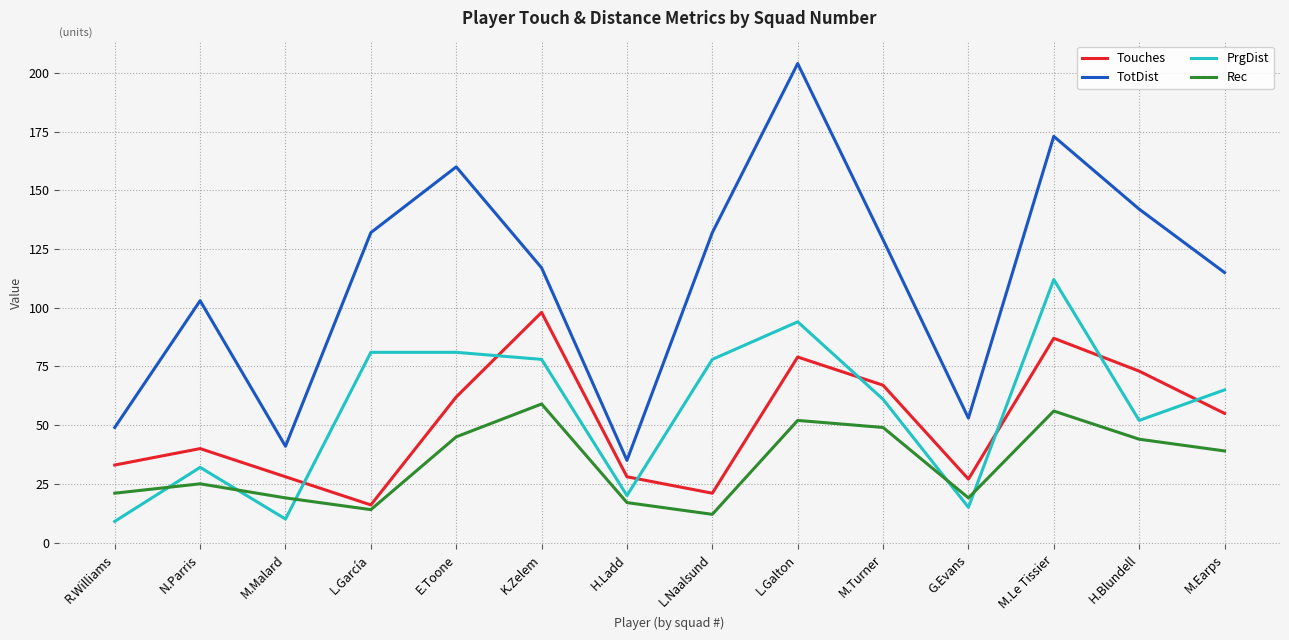

Reading left to right, transcribe all the data shown in this chart.

Touches: R.Williams=33	N.Parris=40	M.Malard=28	L.García=16	E.Toone=62	K.Zelem=98	H.Ladd=28	L.Naalsund=21	L.Galton=79	M.Turner=67	G.Evans=27	M.Le Tissier=87	H.Blundell=73	M.Earps=55
TotDist: R.Williams=49	N.Parris=103	M.Malard=41	L.García=132	E.Toone=160	K.Zelem=117	H.Ladd=35	L.Naalsund=132	L.Galton=204	M.Turner=129	G.Evans=53	M.Le Tissier=173	H.Blundell=142	M.Earps=115
PrgDist: R.Williams=9	N.Parris=32	M.Malard=10	L.García=81	E.Toone=81	K.Zelem=78	H.Ladd=20	L.Naalsund=78	L.Galton=94	M.Turner=61	G.Evans=15	M.Le Tissier=112	H.Blundell=52	M.Earps=65
Rec: R.Williams=21	N.Parris=25	M.Malard=19	L.García=14	E.Toone=45	K.Zelem=59	H.Ladd=17	L.Naalsund=12	L.Galton=52	M.Turner=49	G.Evans=19	M.Le Tissier=56	H.Blundell=44	M.Earps=39